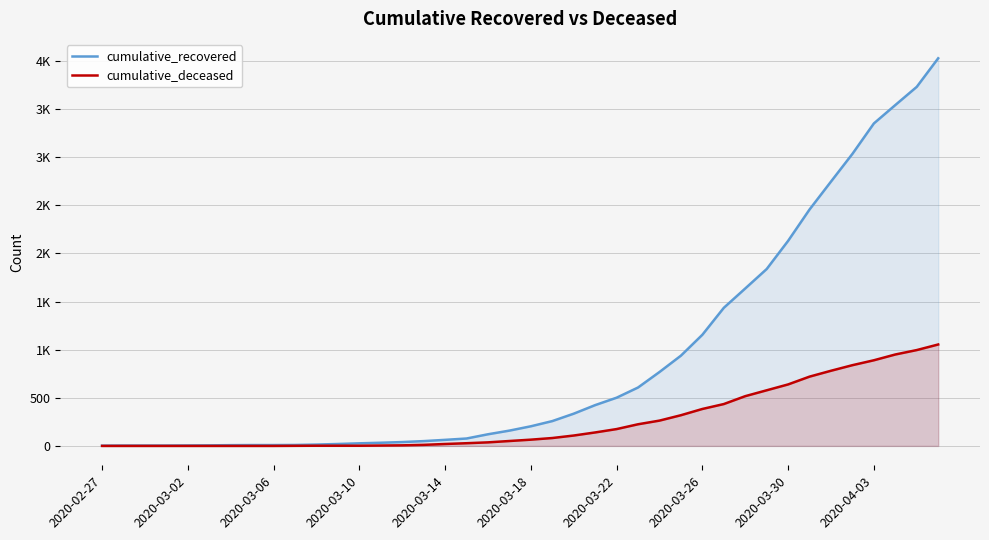

Which series has the largest range (max minus min)?

cumulative_recovered